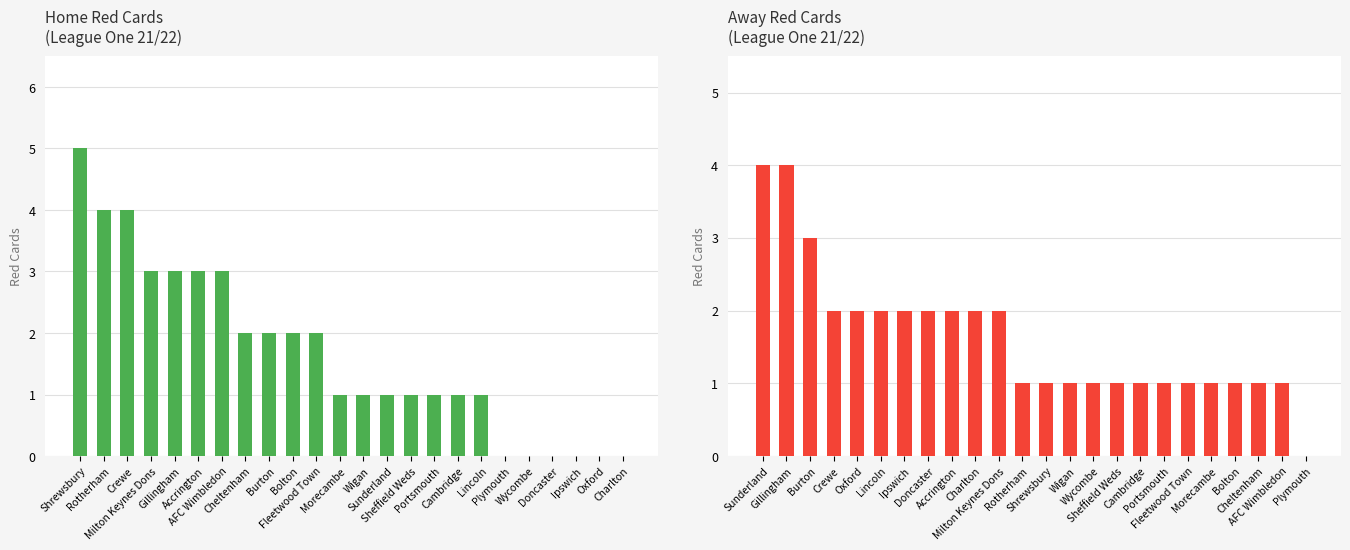

How many values in the e2_hrtotals series exceed 1?

11